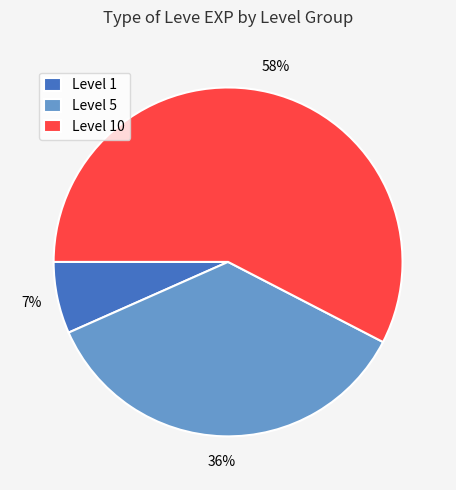

Does any single category account for the majority?

Yes